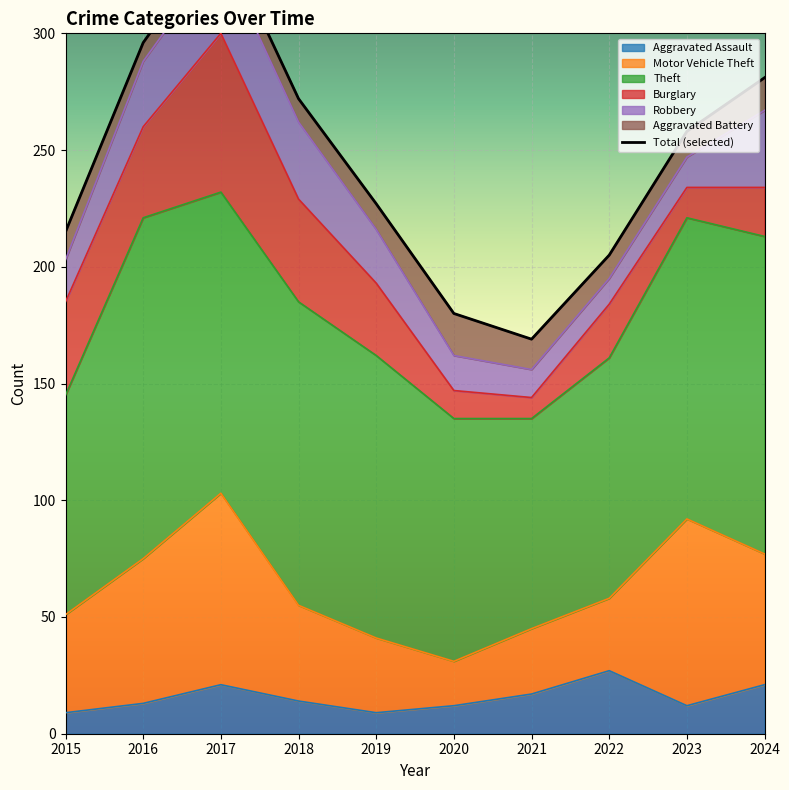

What is the value of the 3rd point from the left?

343